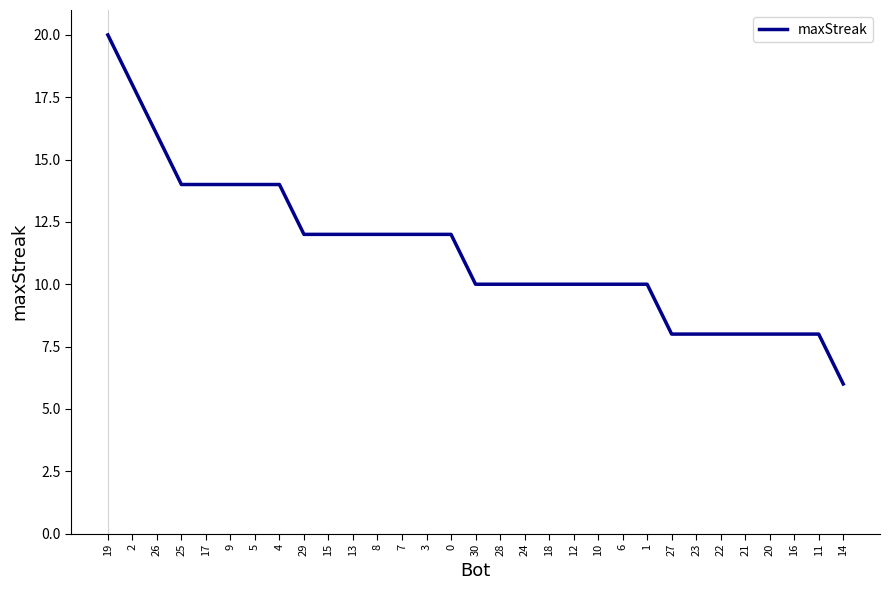

What is the change in value from 5 to 13?

-2